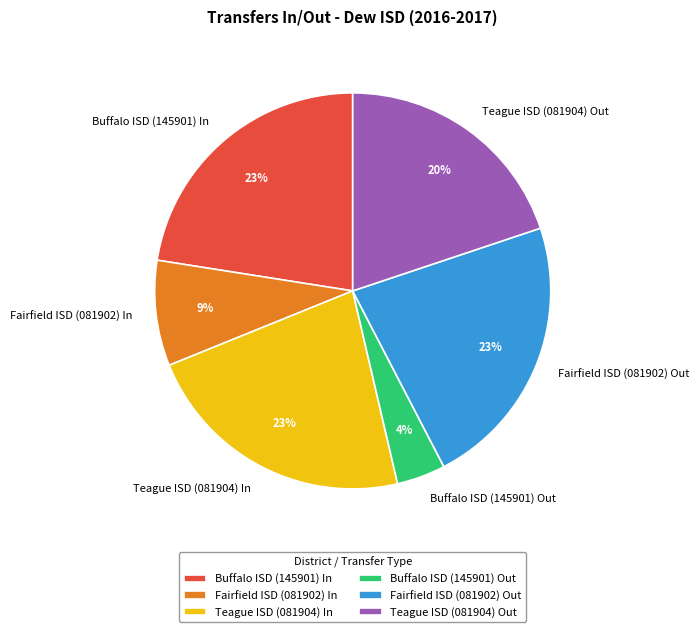

True or false: Buffalo ISD (145901) Out accounts for 4% of the total.

True